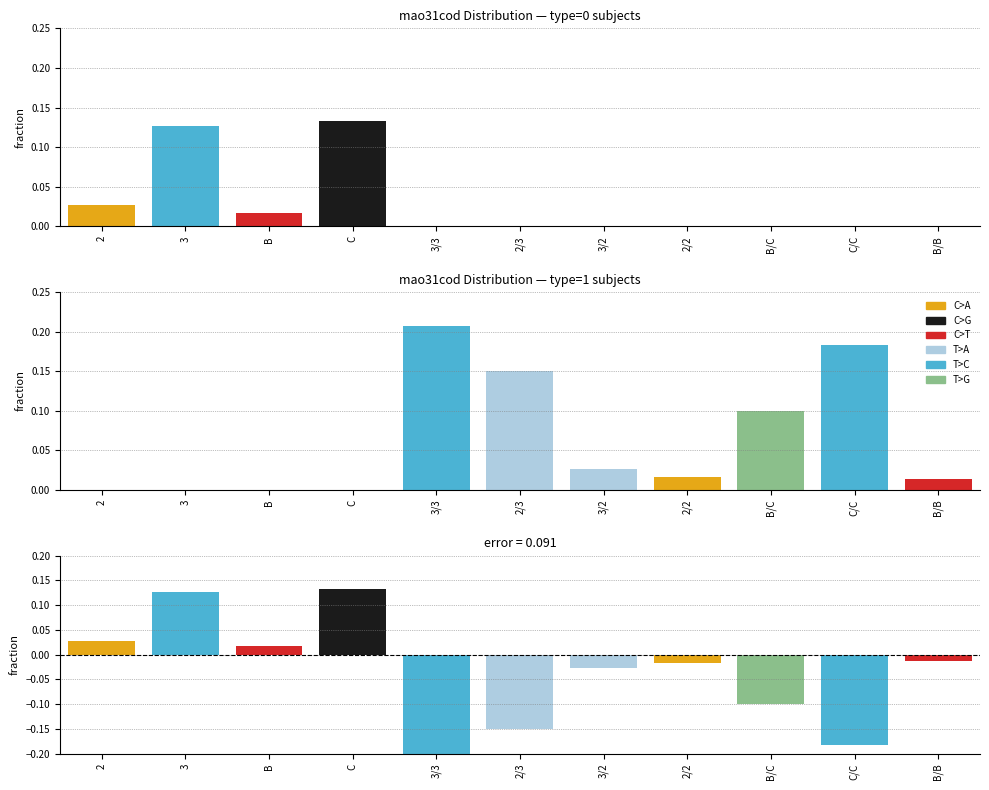

Which series changed the most between 2/3 and B/B?

type=1